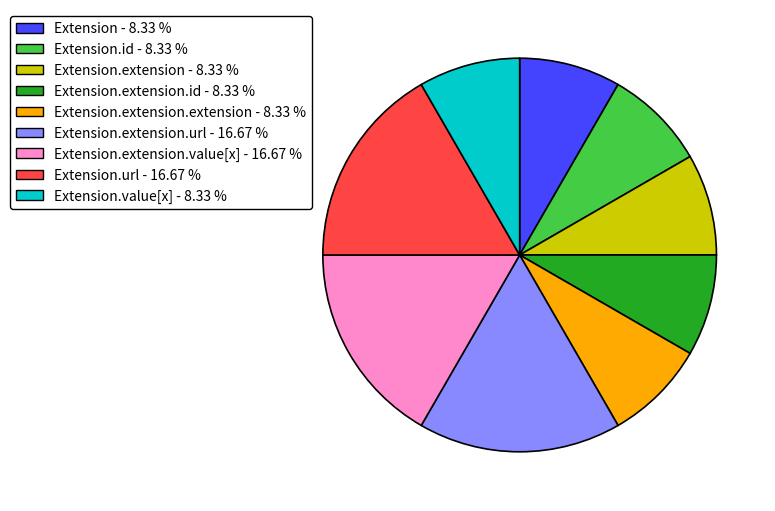

Is there a majority slice in this chart?

No